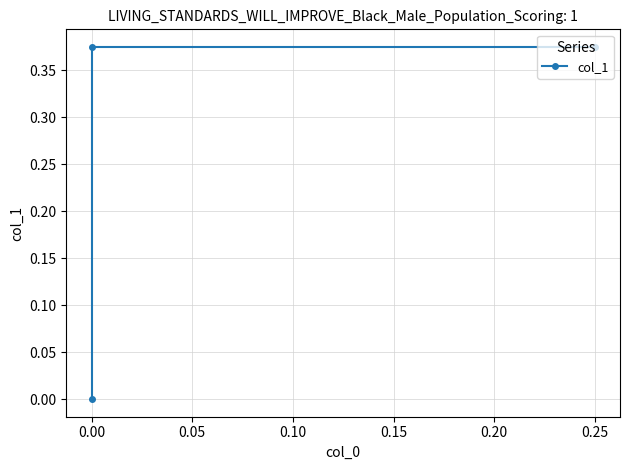

What is the difference between the second highest and minimum values?

0.4